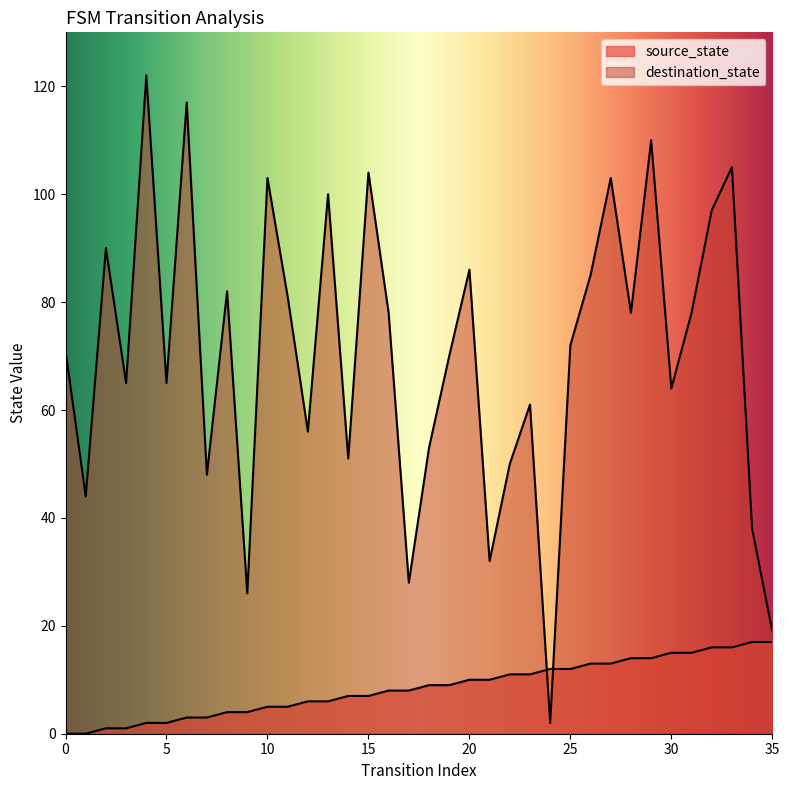

What is the sum of the destination_state values at 15 and 1?

148